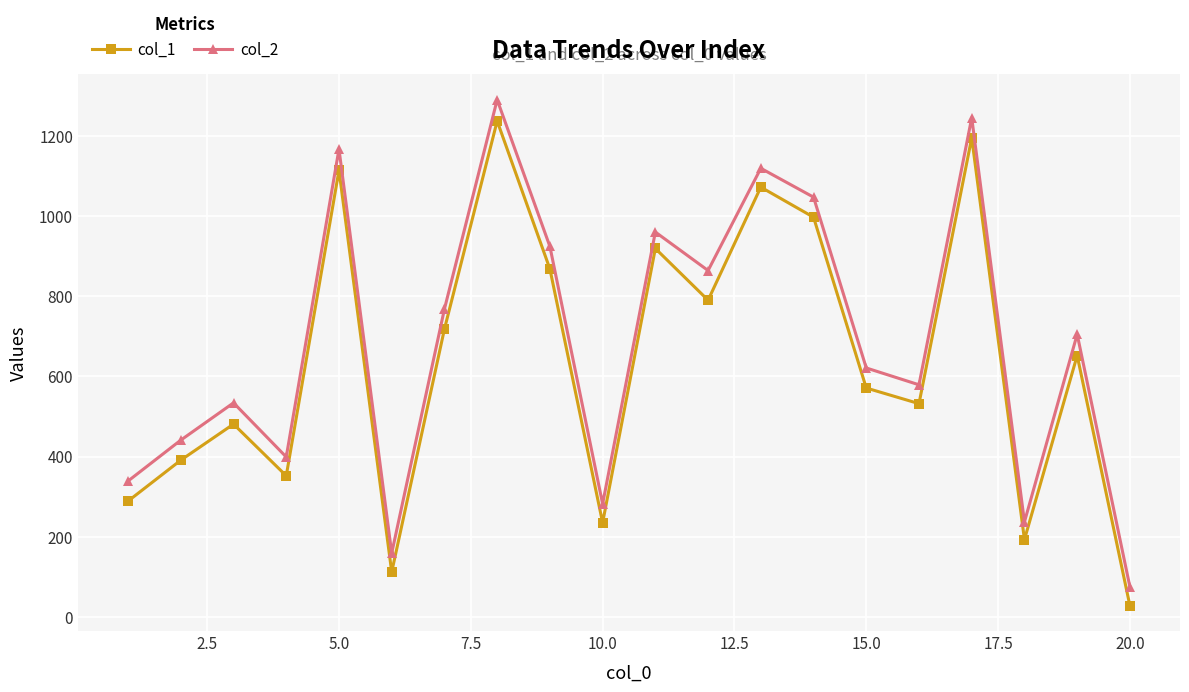

How many values in the col_2 series are below 705?

10